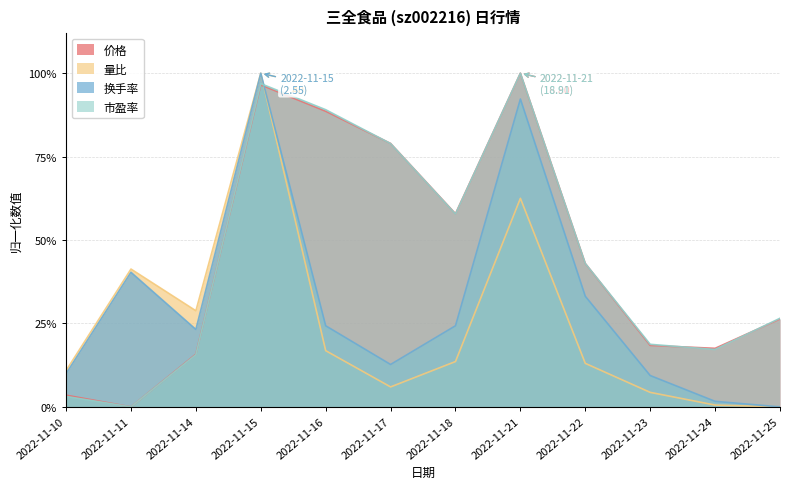

Is the value of 价格 at 2022-11-16 greater than the value of 量比 at 2022-11-18?

Yes